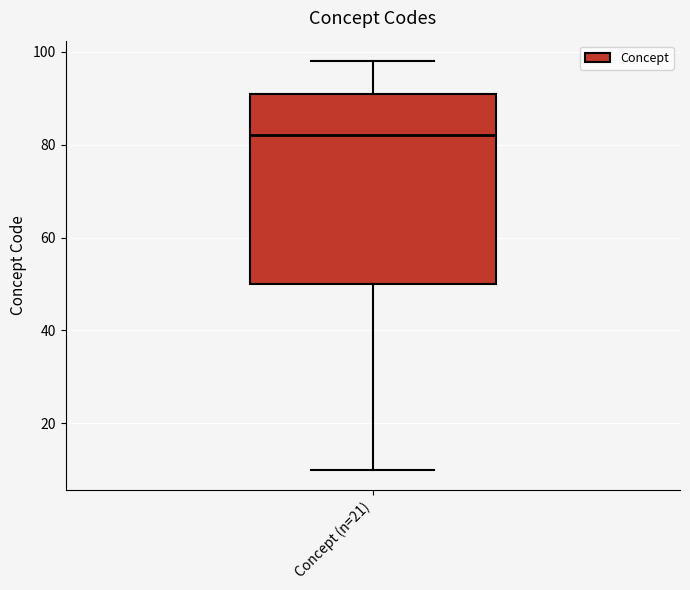

Transcribe this box plot: give where the median line is, the range the box spans, and where the two whiskers end, as read against the y-axis. The values are not printed on the chart, so give them approximately, as read against the axis.

median 82, box 50 to 92, whiskers 10 to 98